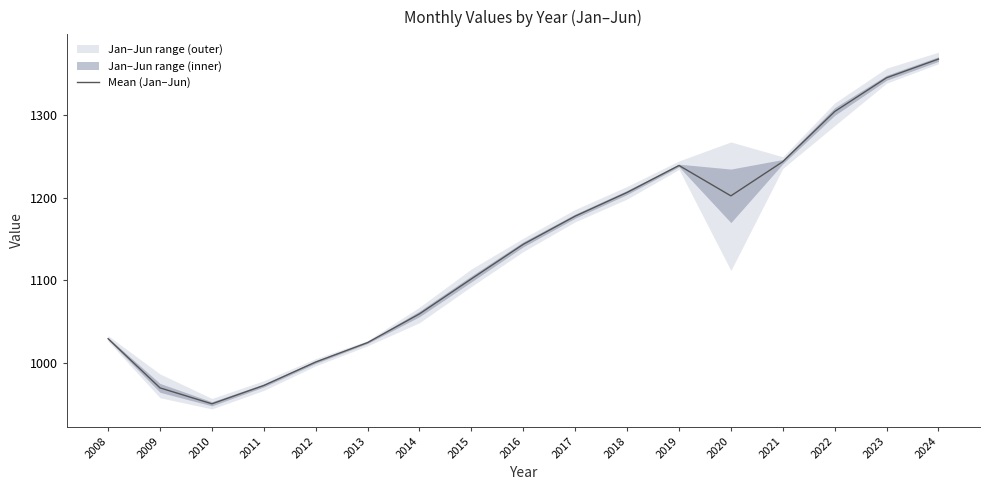

At which category does the data reach its first local peak?

2019